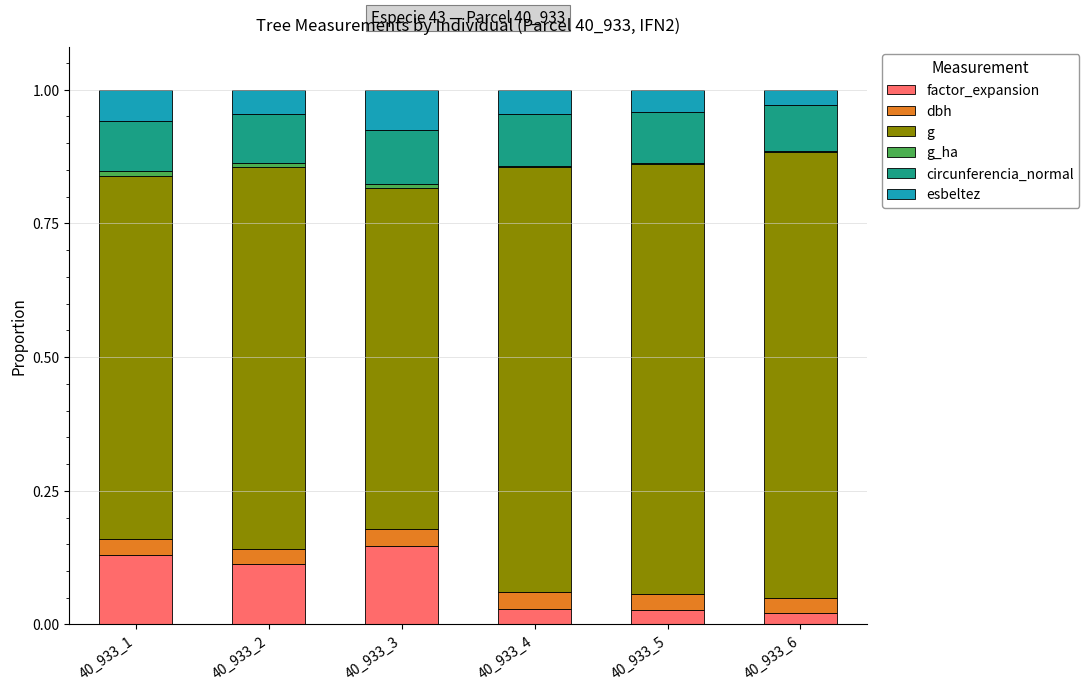

The factor_expansion series shows 0.0 at 40_933_3. True or false?

False